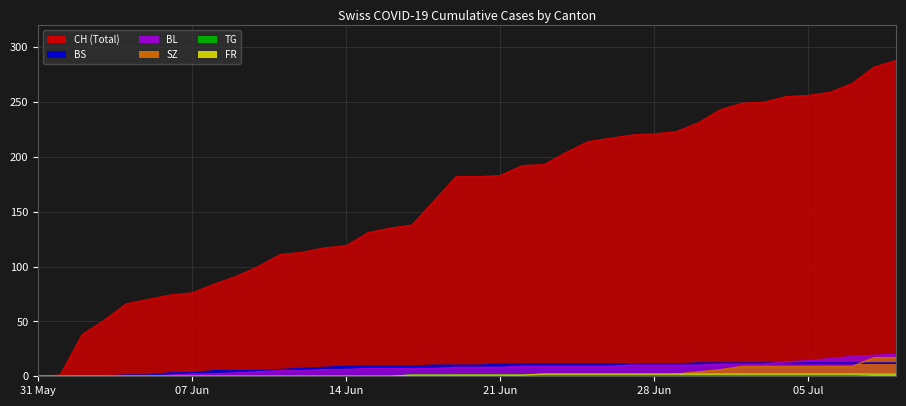

True or false: TG and BL cross at least once.

False